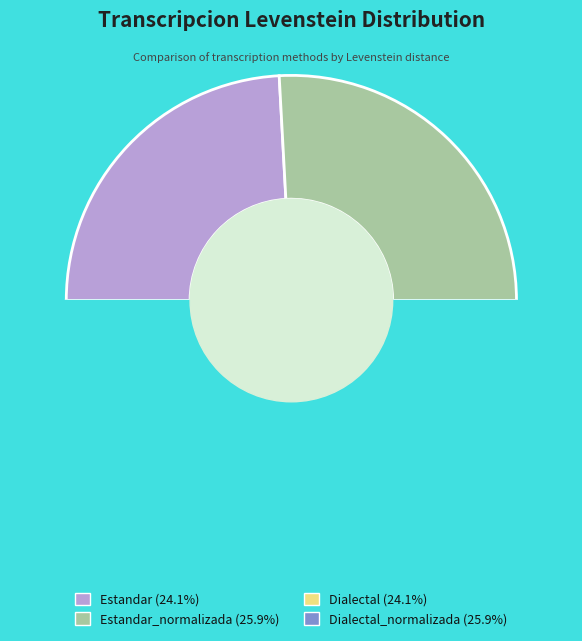

What percentage is the Dialectal_normalizada slice, to the nearest percent?

26%